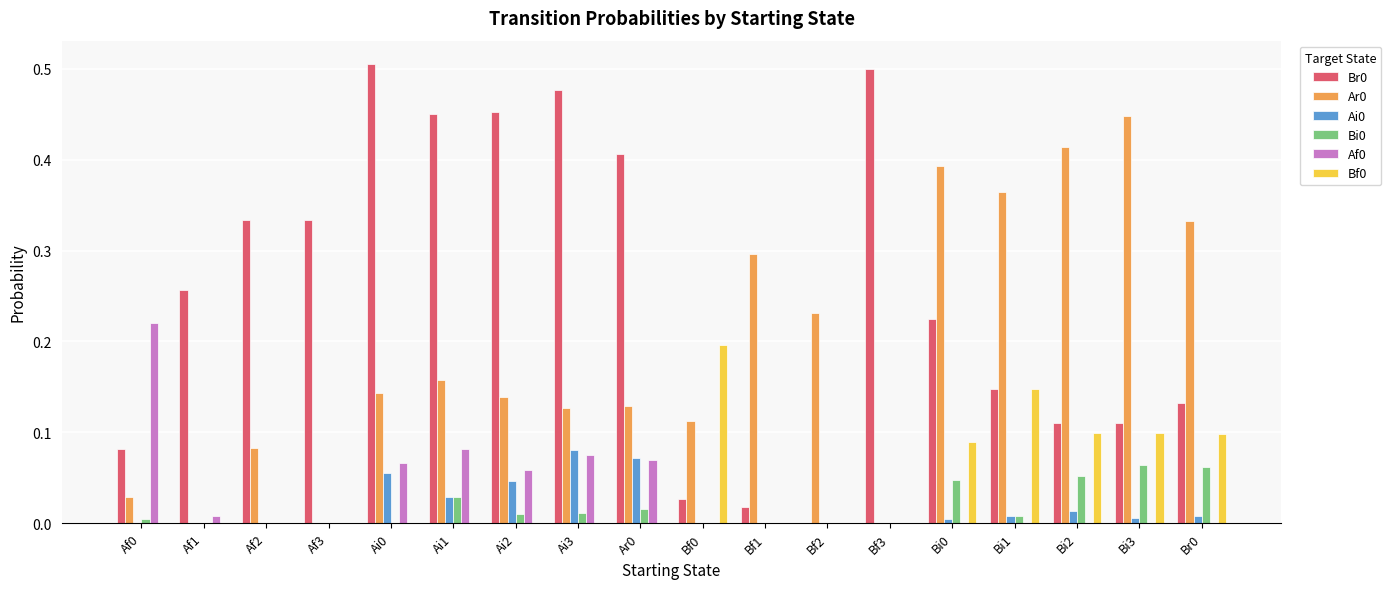

Is the value of Br0 at Ai3 greater than the value of Af0 at Bf2?

Yes